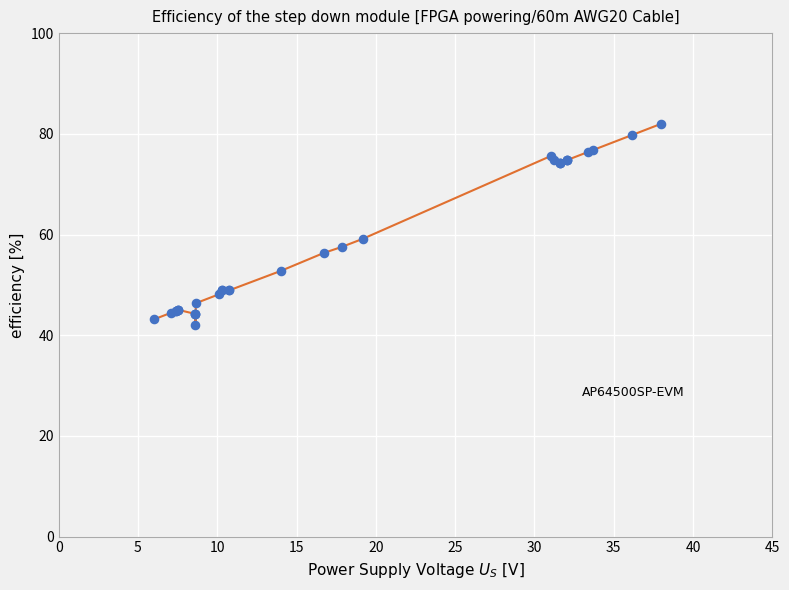

What Y value in the scatter plot is closest to 62?

59.1